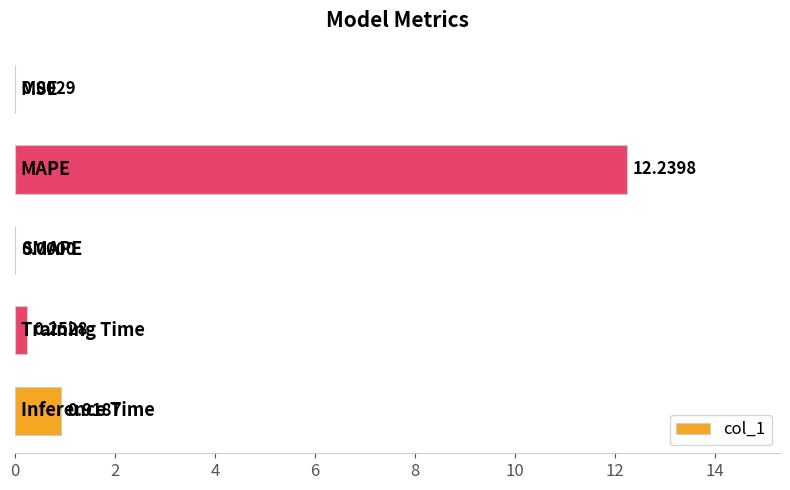

What is the sum of all values?

13.4